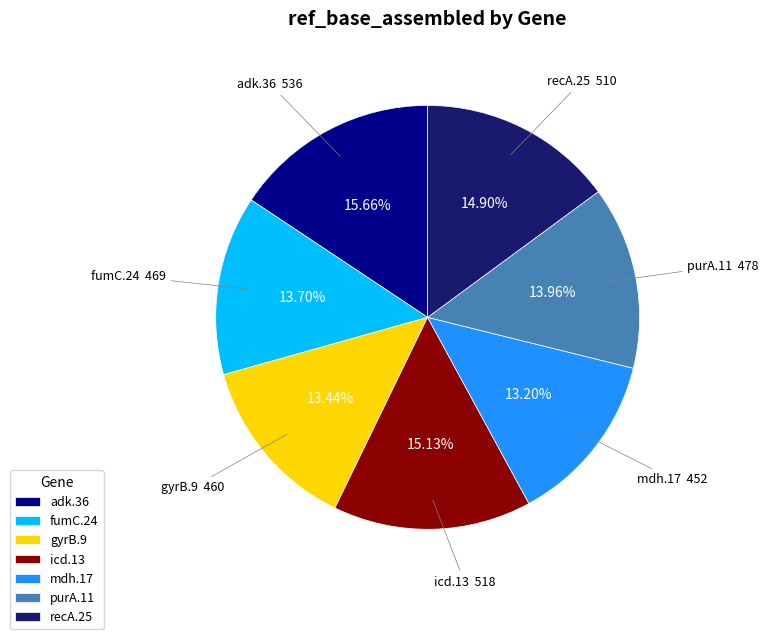

To the nearest percent, what percentage of the pie is adk.36?

16%